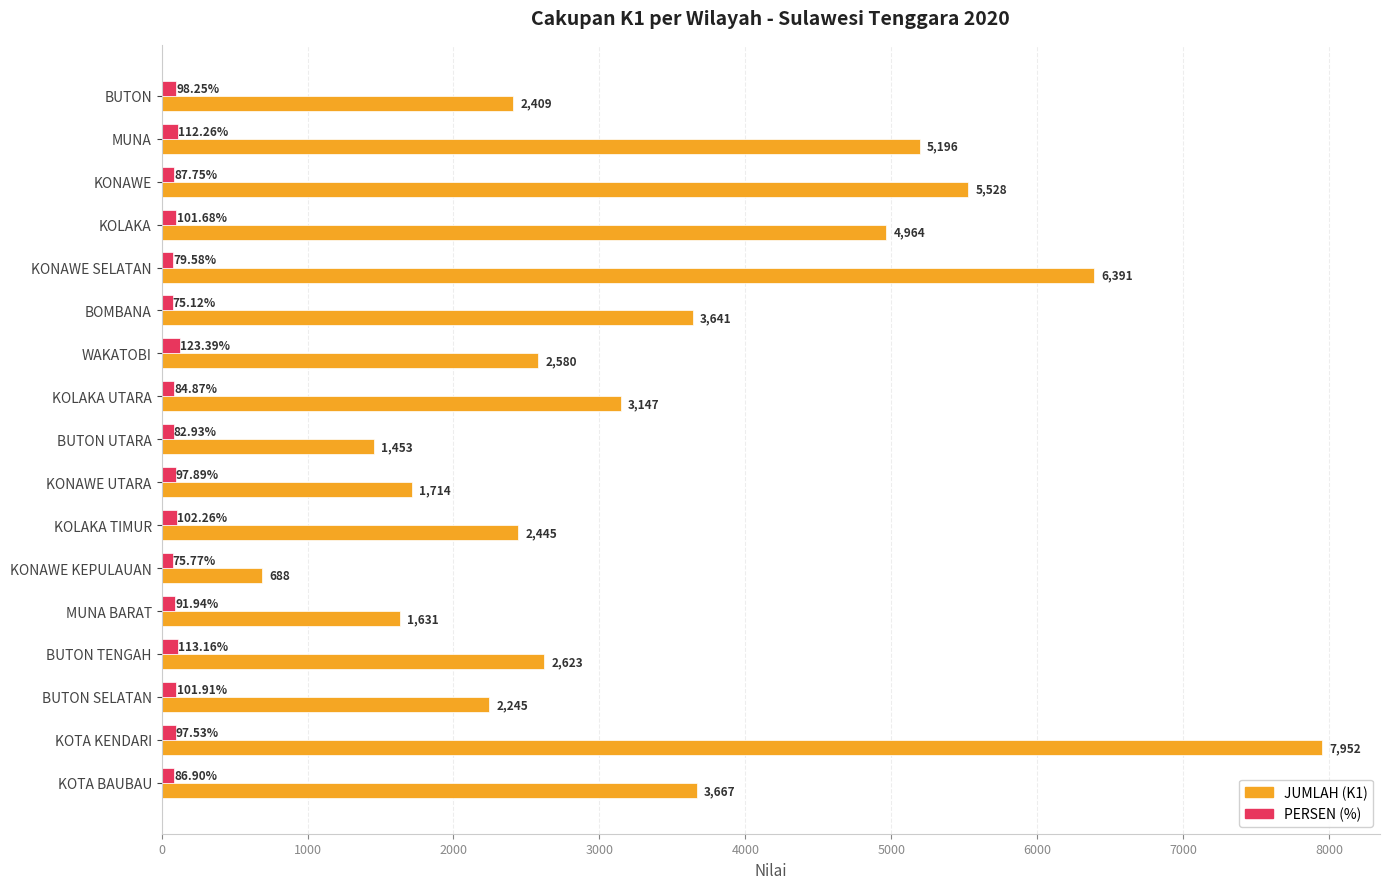

What is the average value of the JUMLAH (K1) series?

3427.9